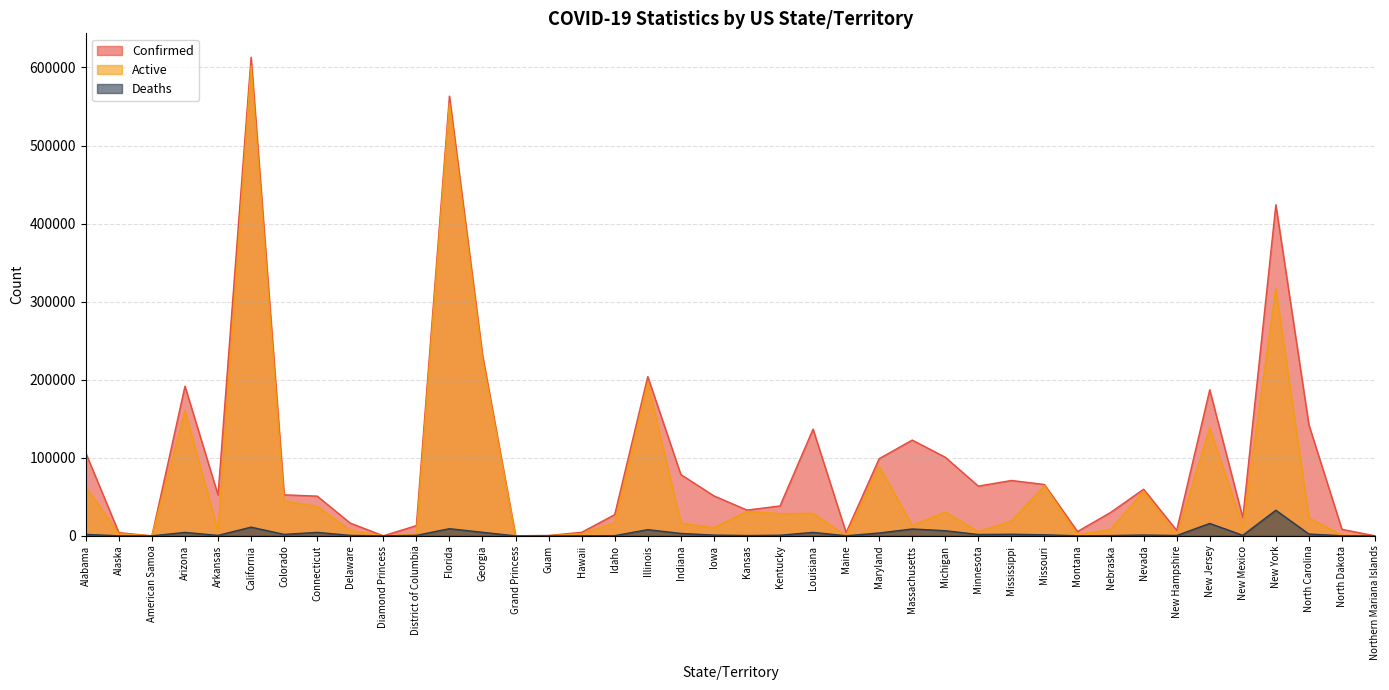

At Kansas, list the series in order from largest to smallest.

Confirmed, Active, Deaths